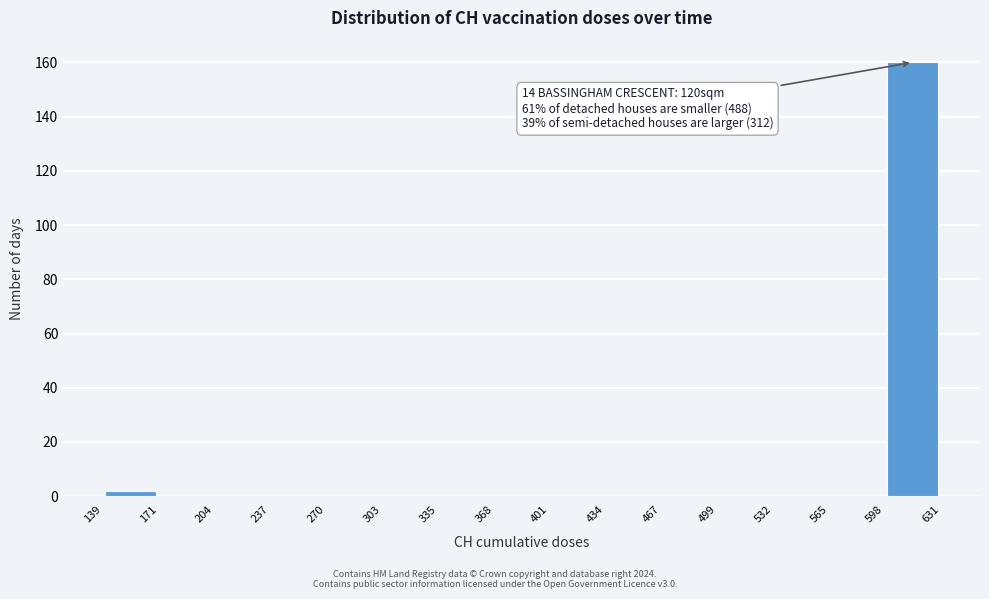

Which range on the x-axis has the tallest bar?

598 to 631